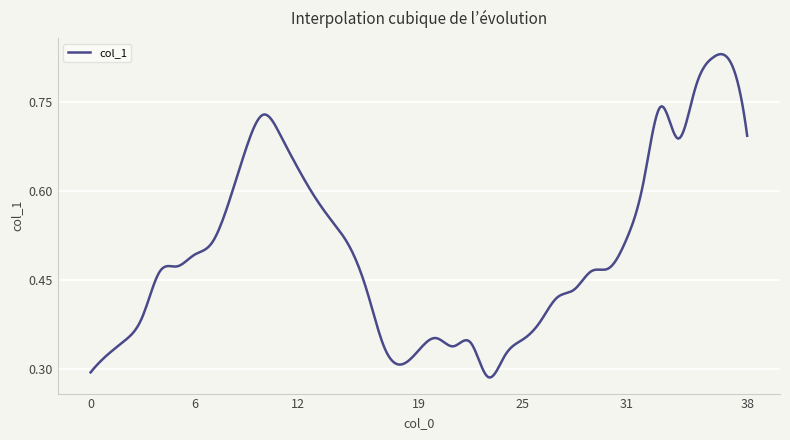

At which category does the chart reach its peak across all series?

36